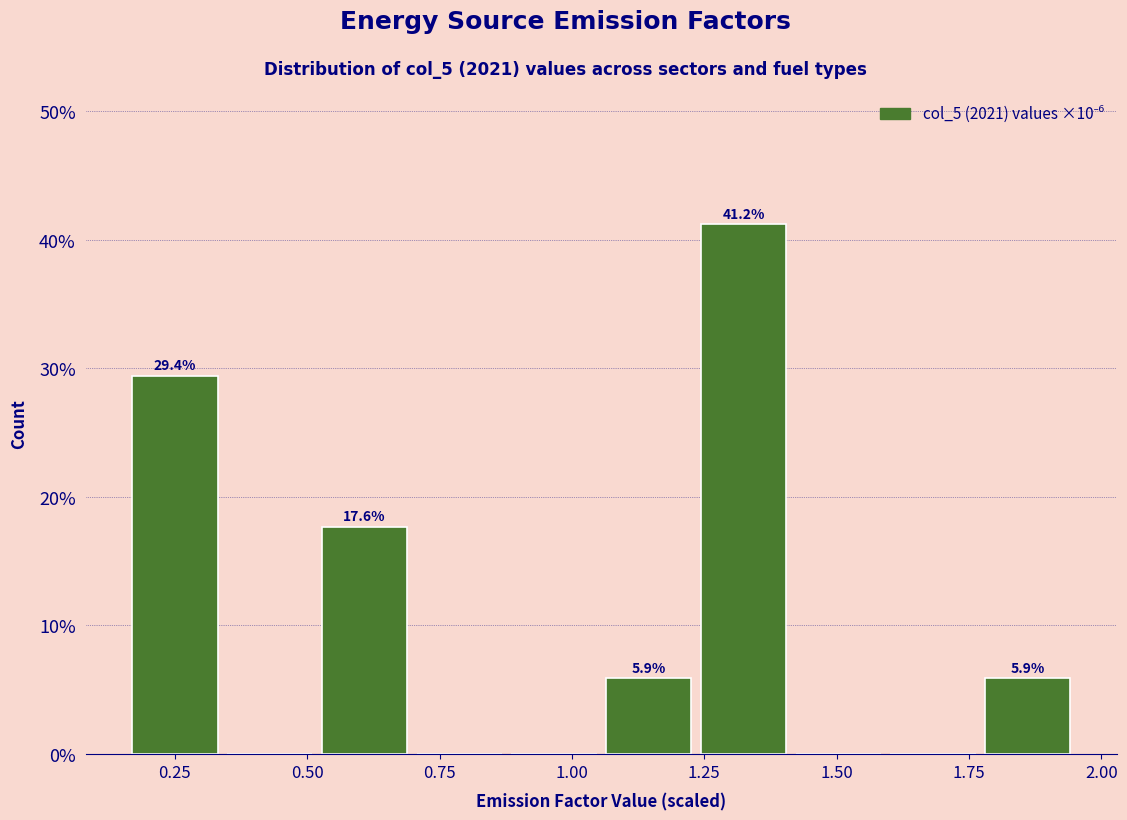

Around what value on the x-axis is the tallest bar? Give the approximate position of its centre, as read against the axis.

1.30